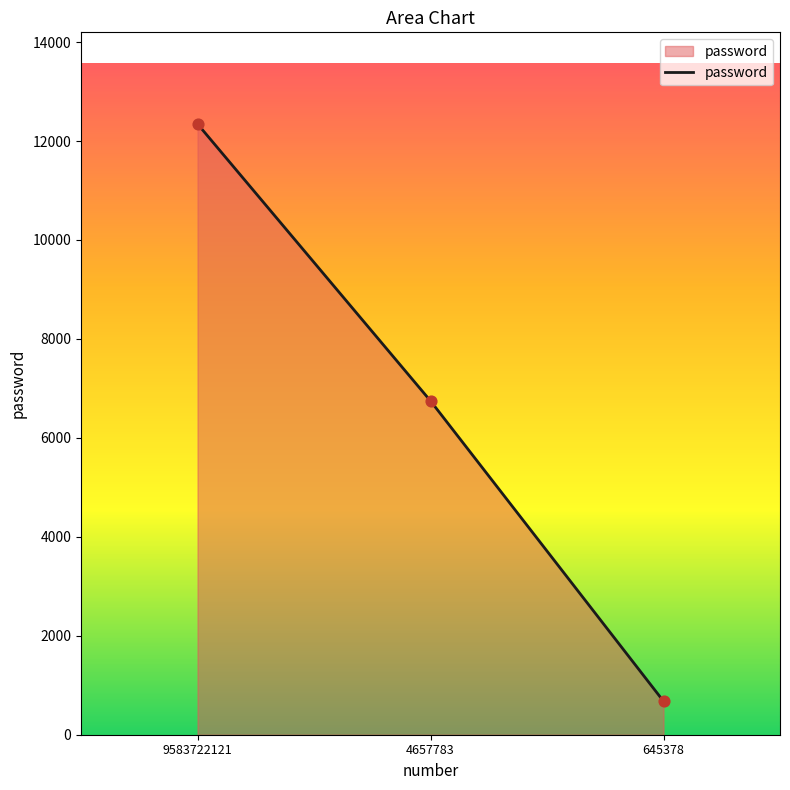

Between 645378 and 4657783, which is larger?

4657783